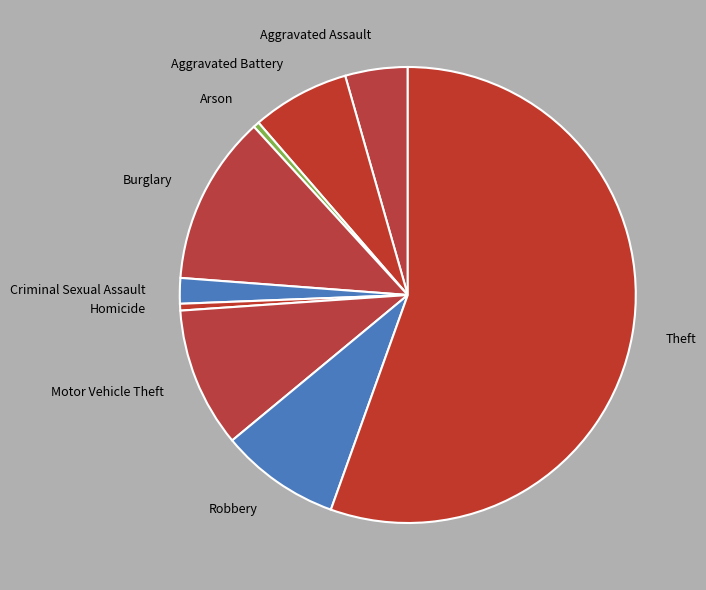

How many slices are in this pie chart?

9